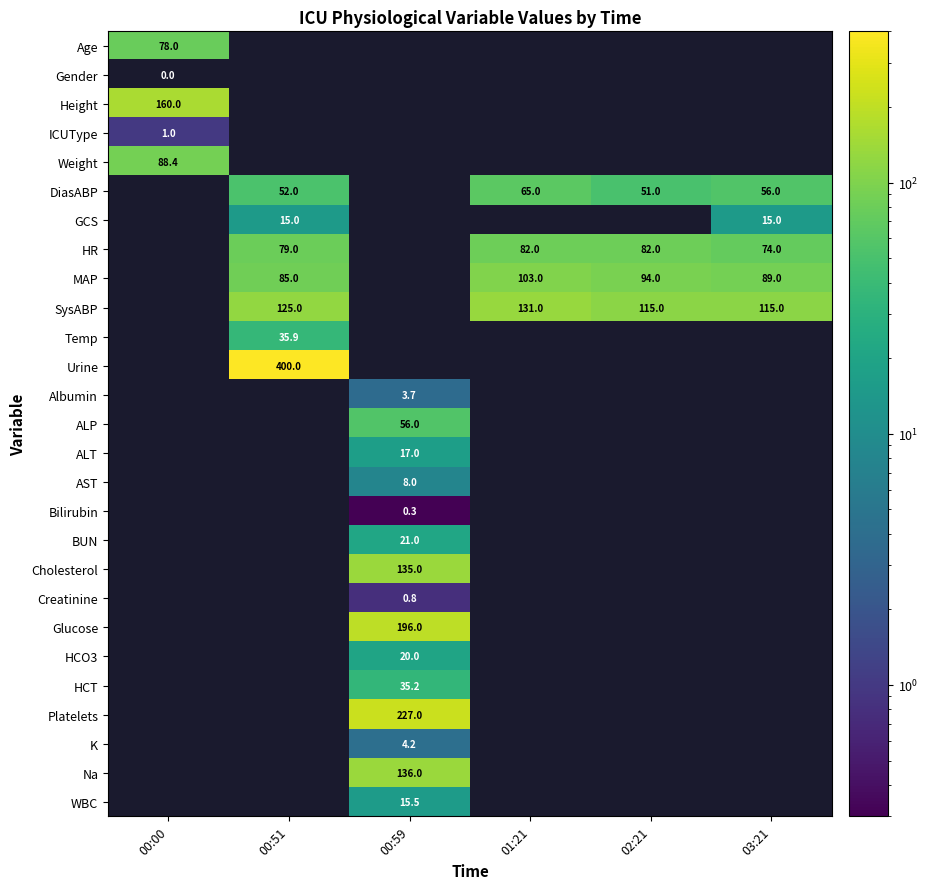

The WBC series shows 15.5 at 00:59. True or false?

True